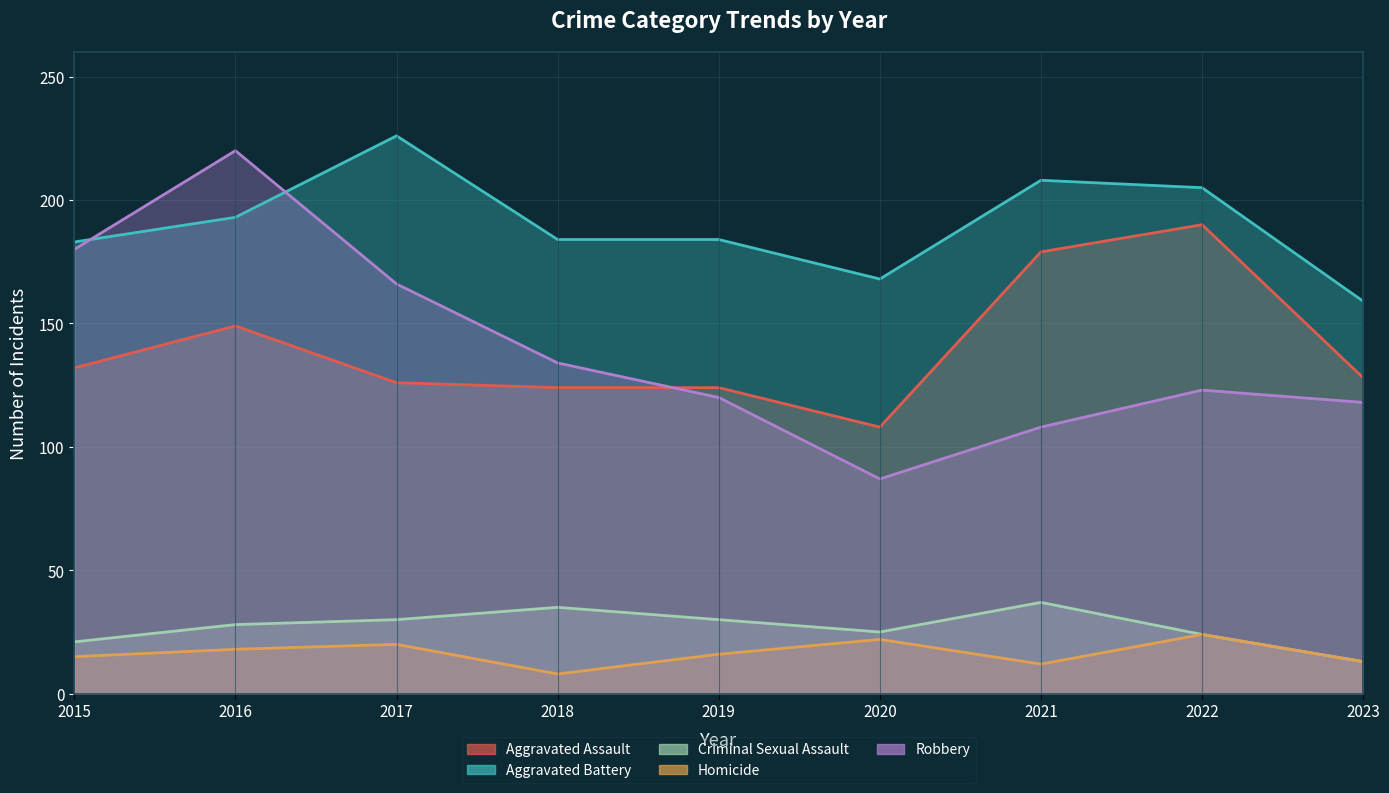

What are all the series names shown in the legend?

Aggravated Assault, Aggravated Battery, Criminal Sexual Assault, Homicide, Robbery